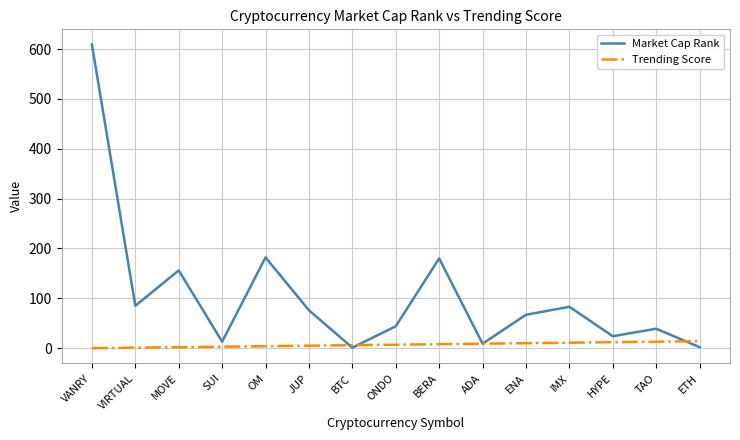

True or false: Market Cap Rank has a value of 39 at TAO.

True